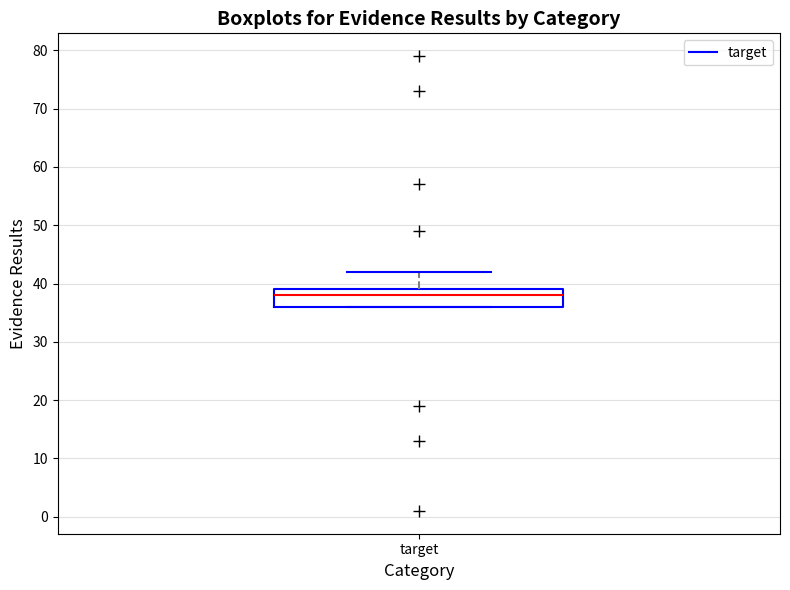

Transcribe this box plot: give where the median line is, the range the box spans, and where the two whiskers end, as read against the y-axis. The values are not printed on the chart, so give them approximately, as read against the axis.

median 38, box 36 to 39, whiskers 36 to 42